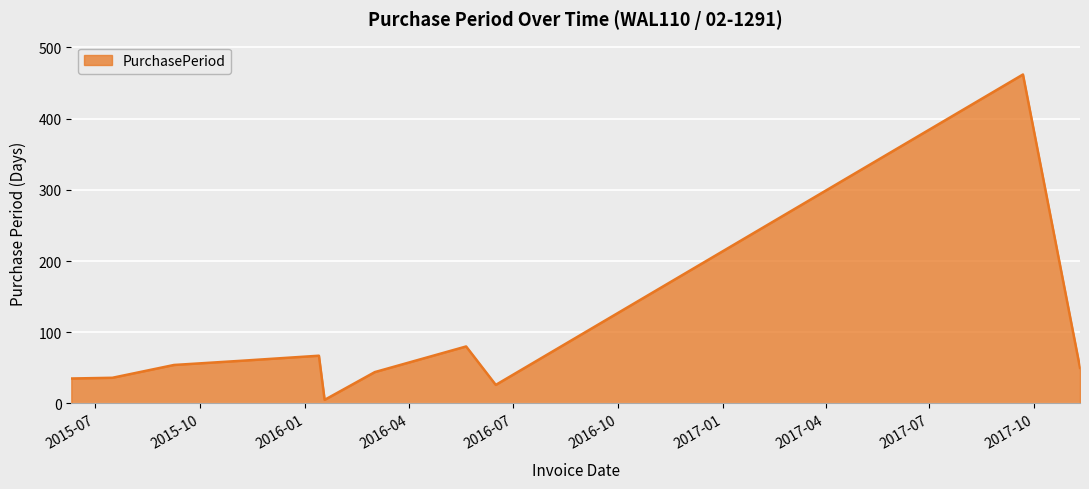

What is the greatest value displayed?

462